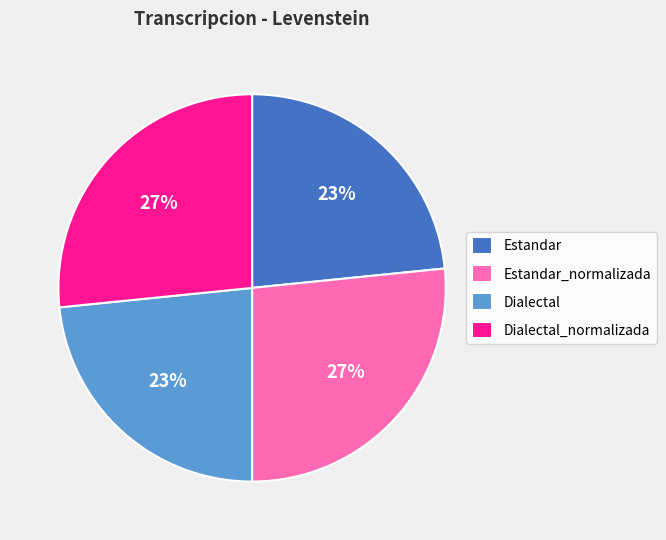

What percentage is the Estandar_normalizada slice, to the nearest percent?

27%